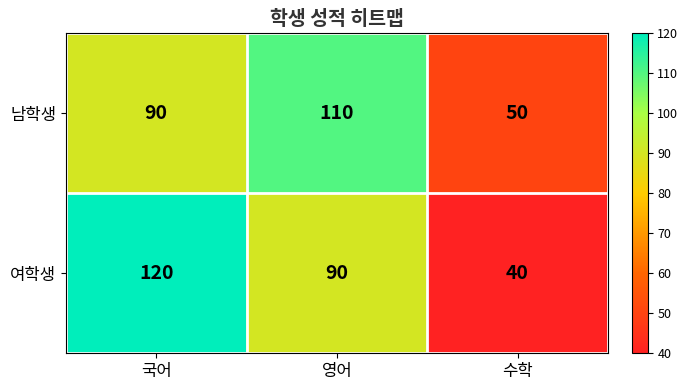

The value of 여학생 at 국어 is 61. True or false?

False